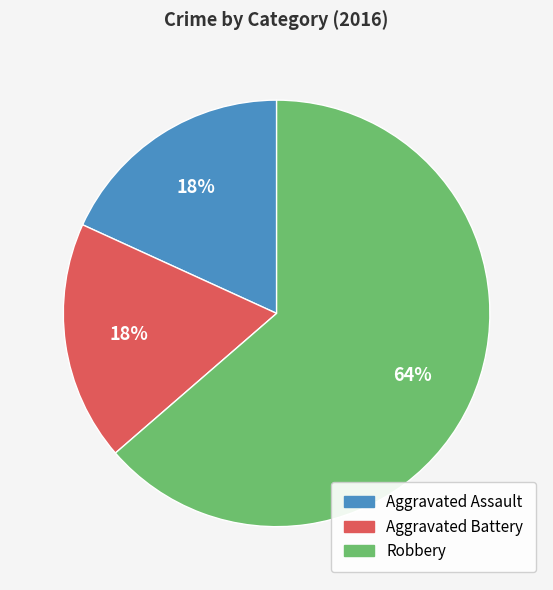

The Aggravated Assault slice represents 29% of the pie. True or false?

False